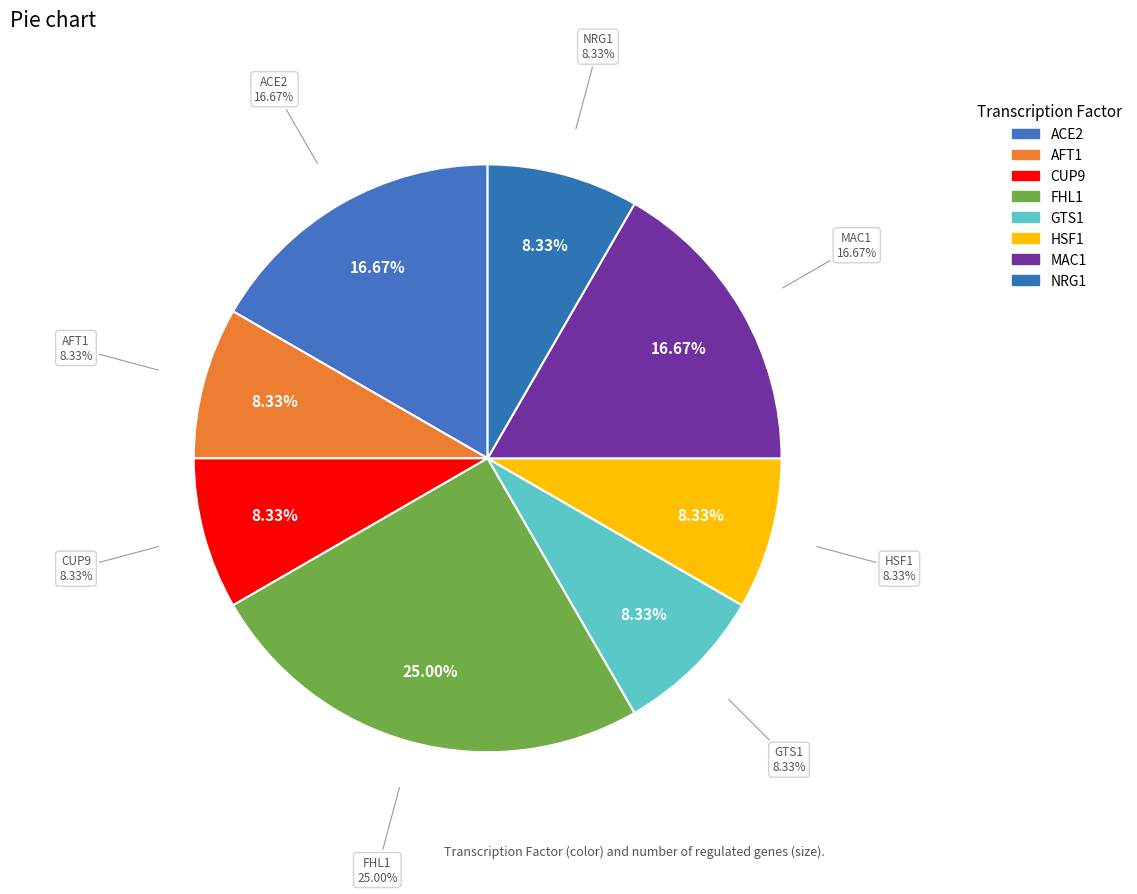

Between ACE2 and GTS1, which is larger?

ACE2